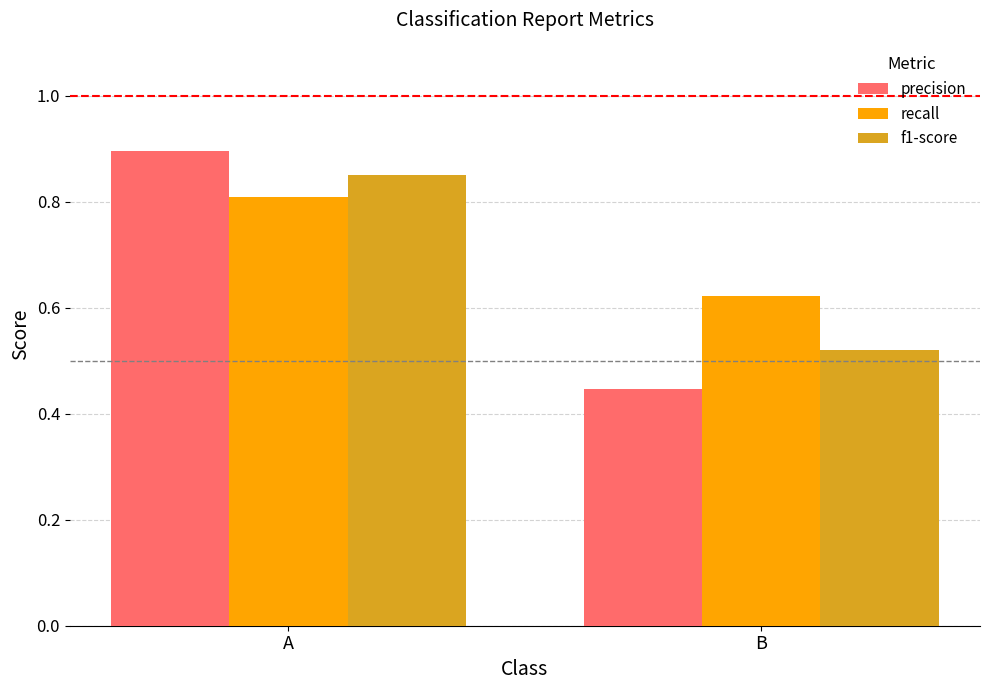

How many precision values are between 0 and 1?

2